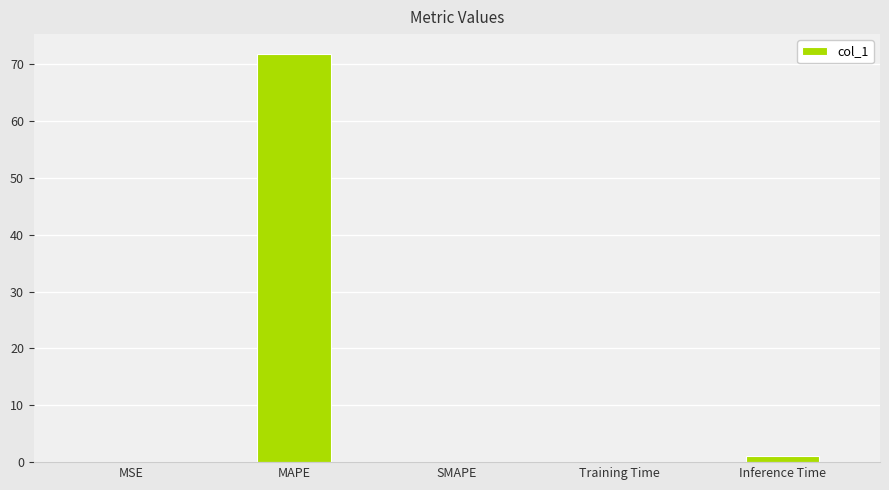

What is the change in value from MAPE to Inference Time?

-70.7